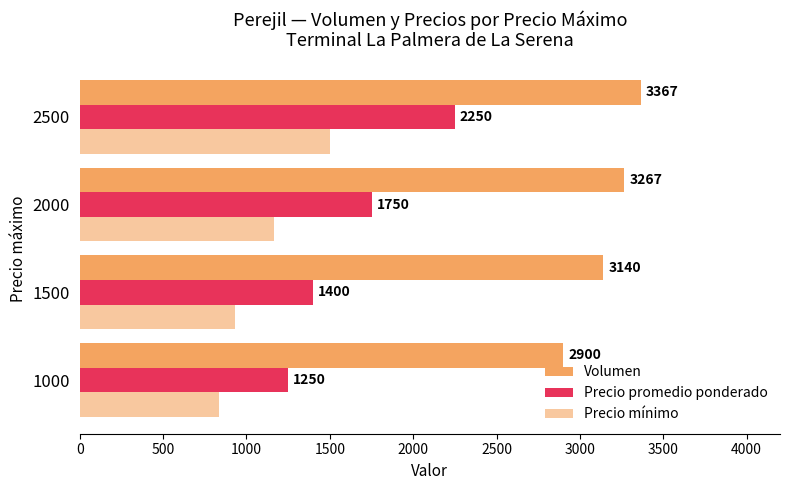

How many data points in Precio mínimo are less than 1167?

2